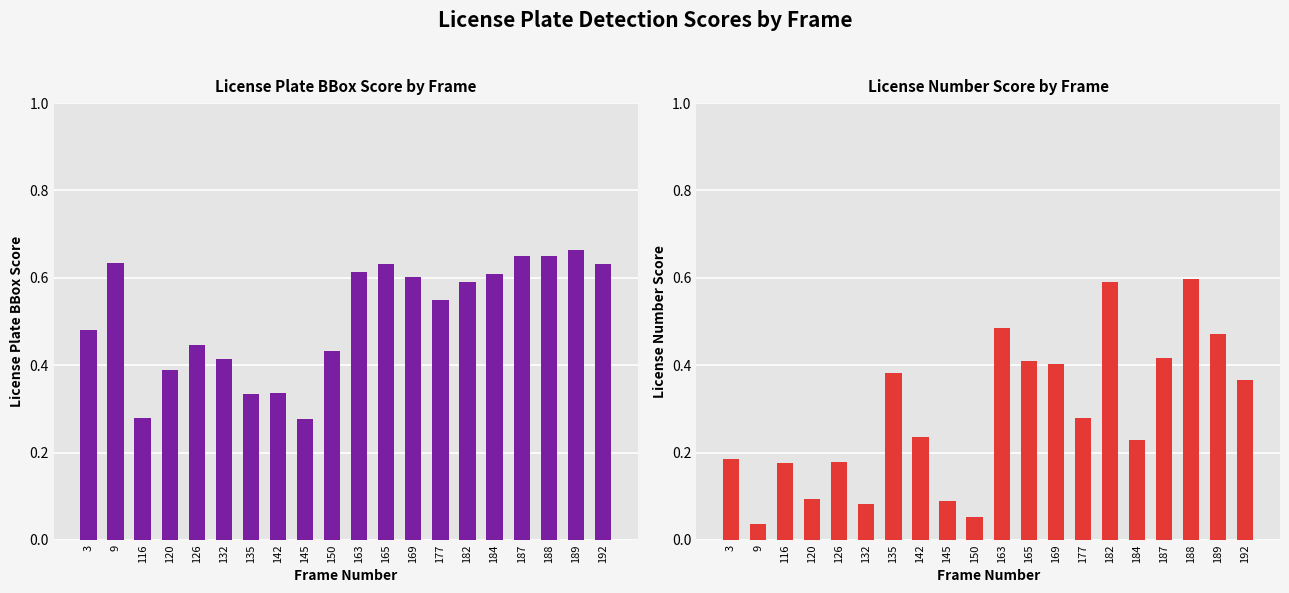

What is the maximum value shown in the chart?

0.7